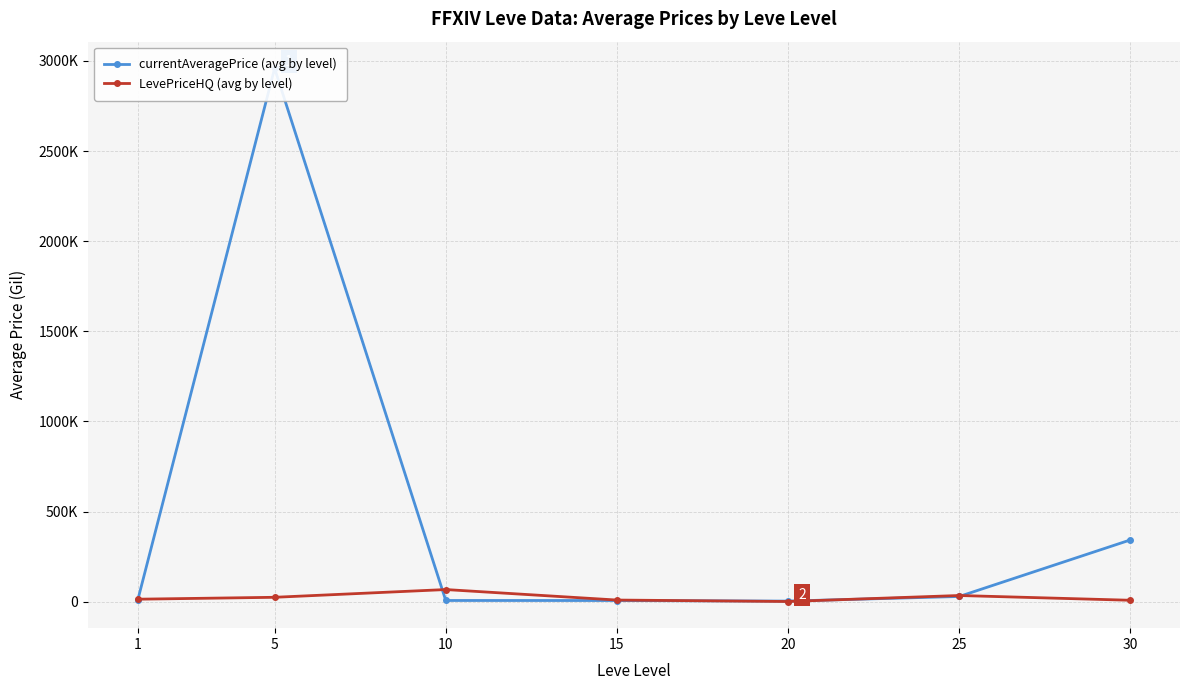

Between which two adjacent categories do currentAveragePrice (avg by level) and LevePriceHQ (avg by level) first intersect?

1 and 5